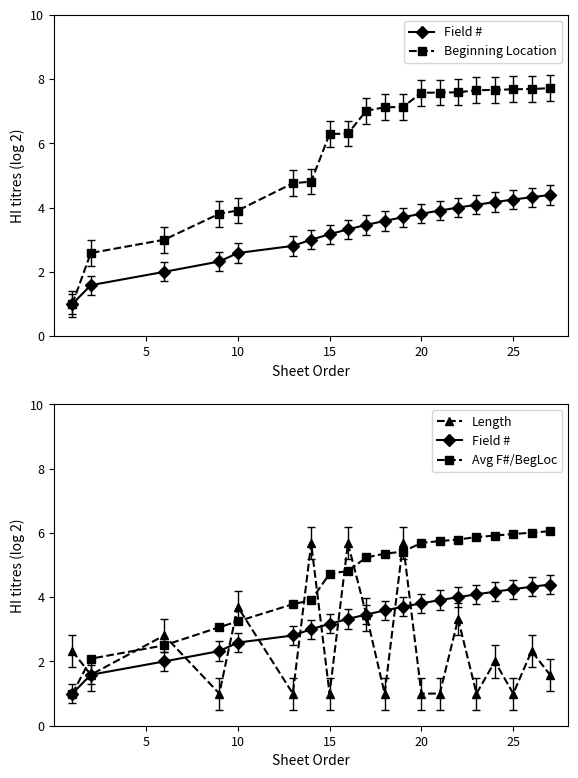

Which series has the largest total across all categories?

Beginning Location